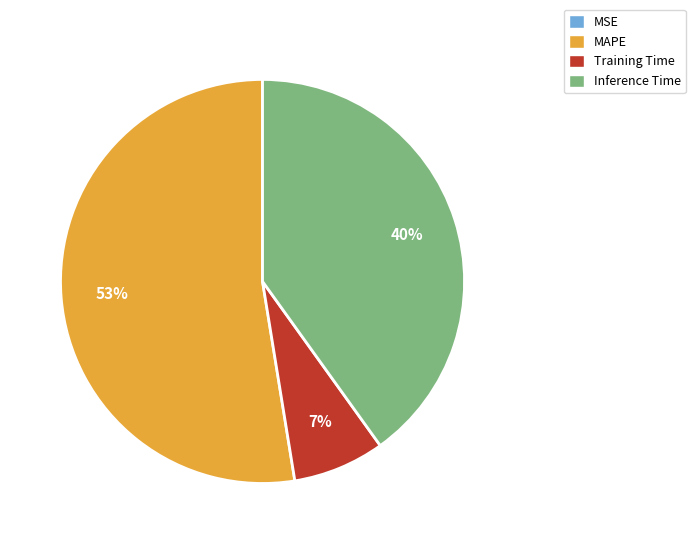

Is there a majority slice in this chart?

Yes